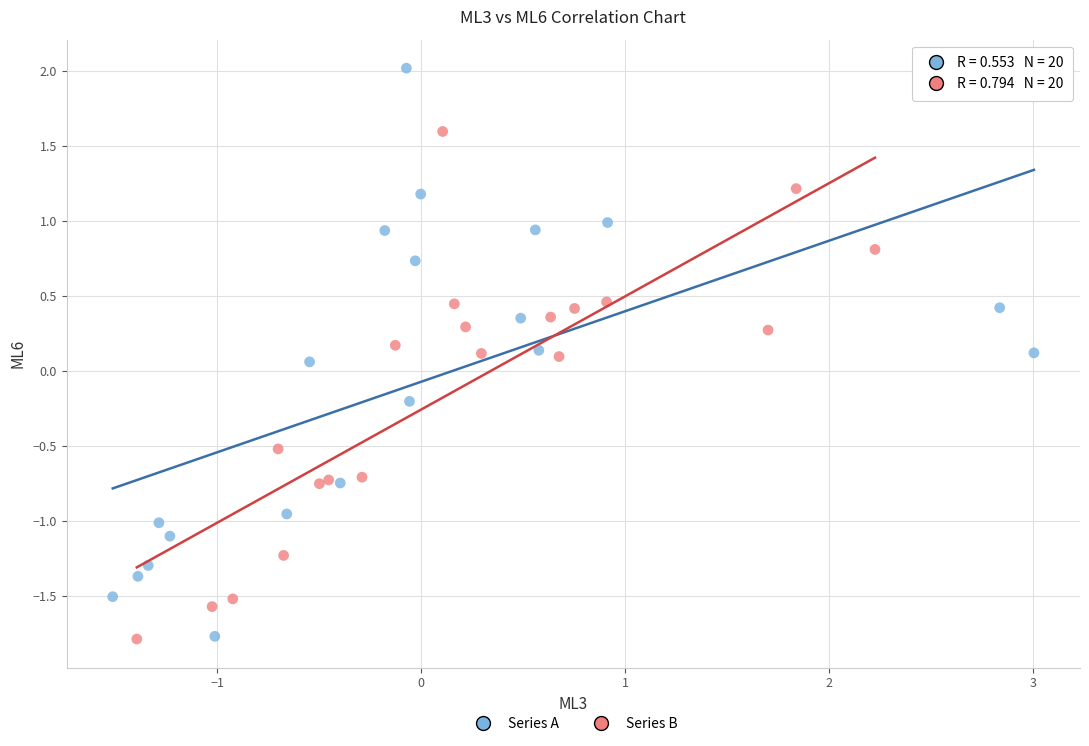

What are all the series names shown in the legend?

Series A, Series B